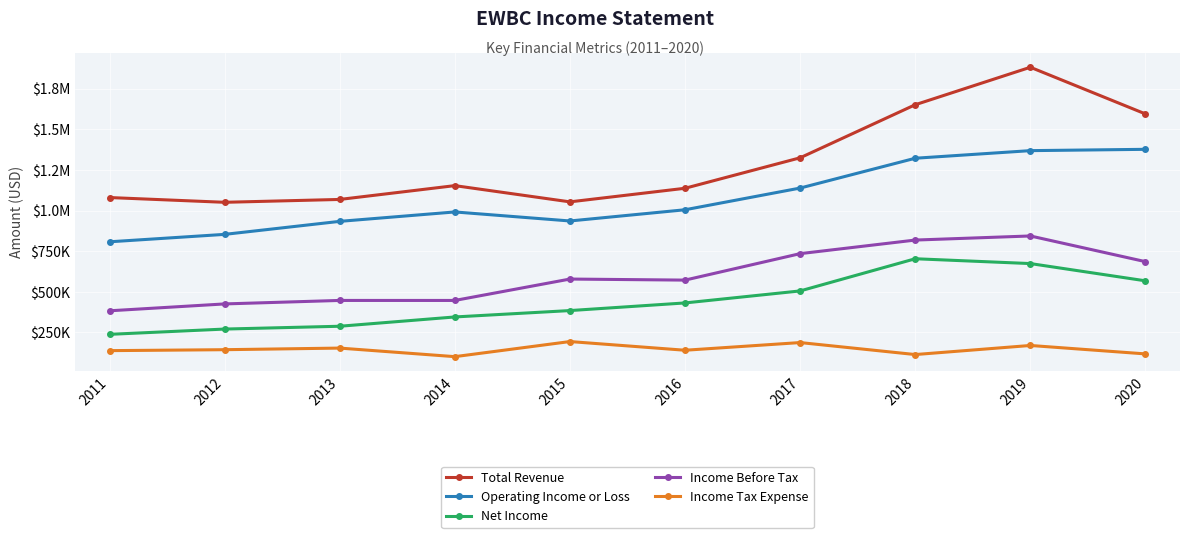

What is the sum of all Net Income values?

4410400